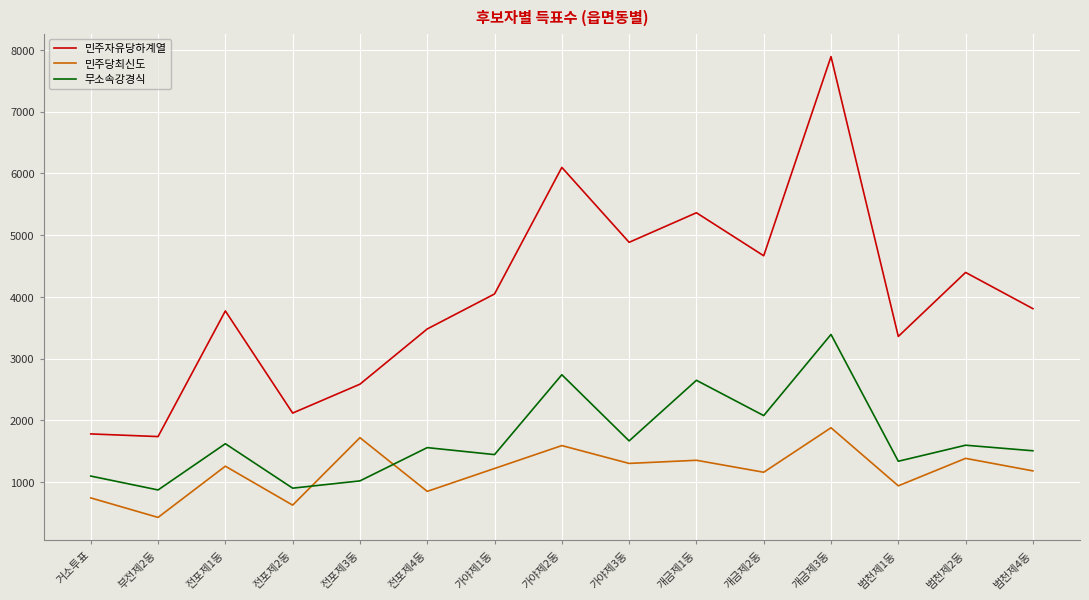

True or false: 무소속강경식 and 민주자유당하계열 cross at least once.

False